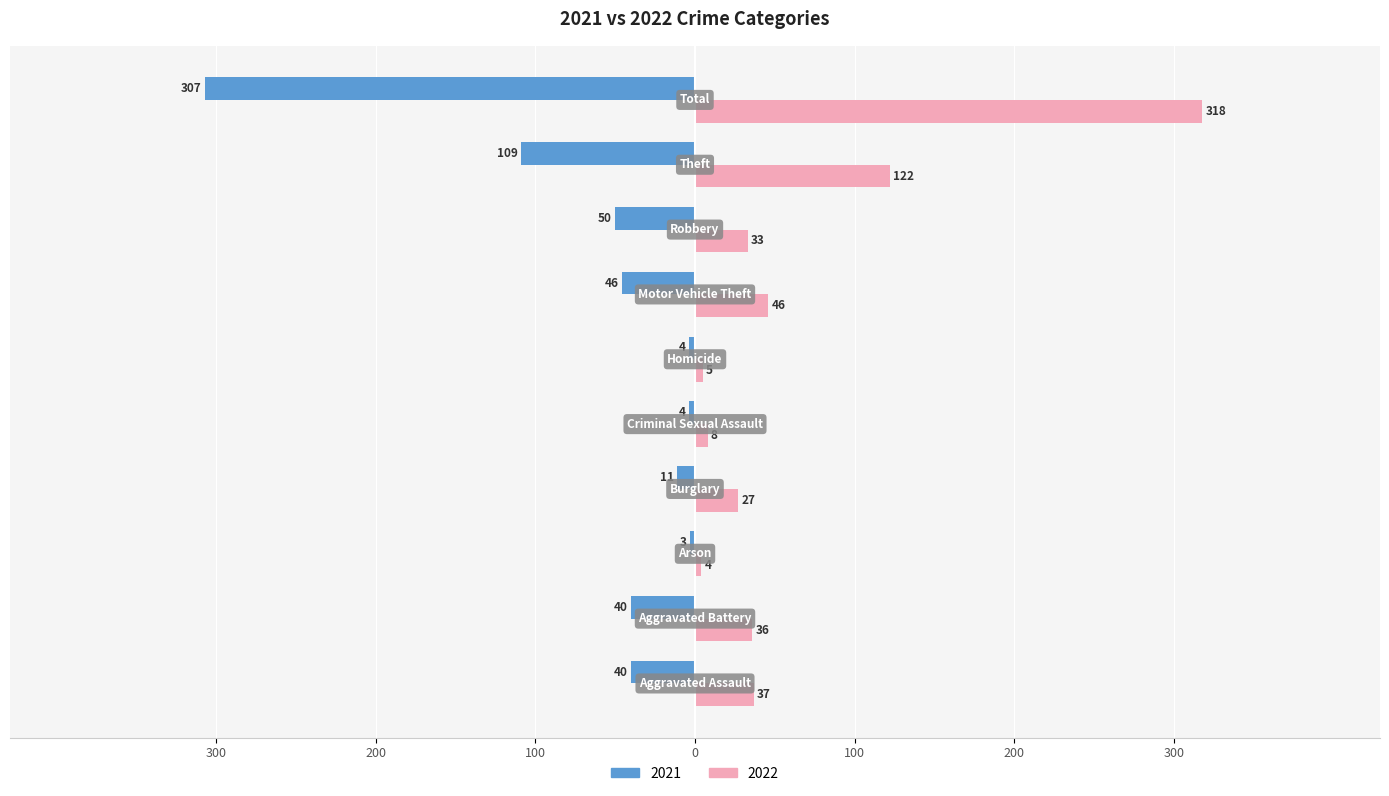

What position from the right is Burglary?

7